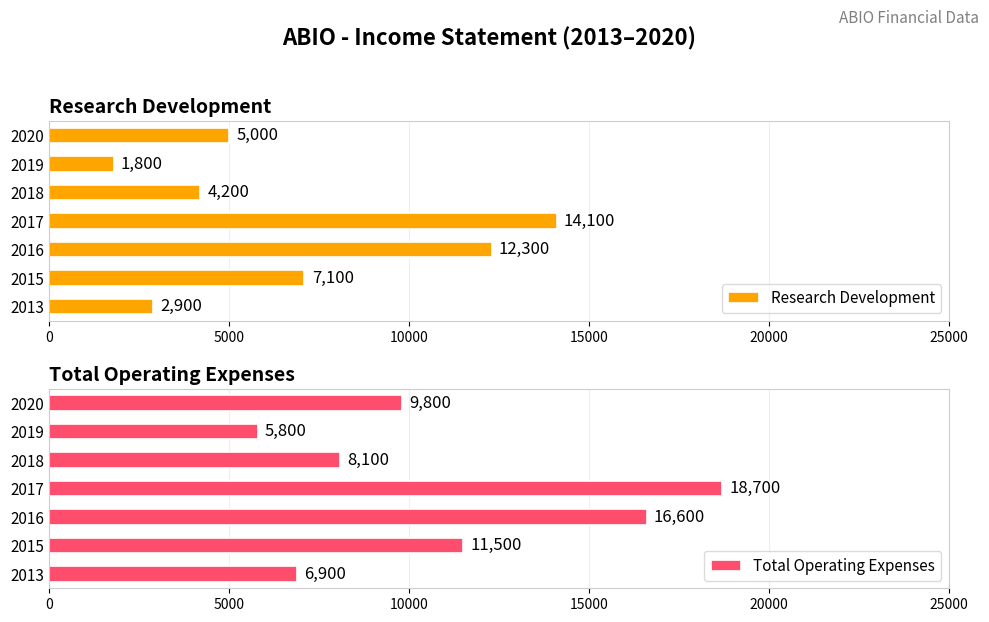

Which series has the widest spread of values?

Total Operating Expenses